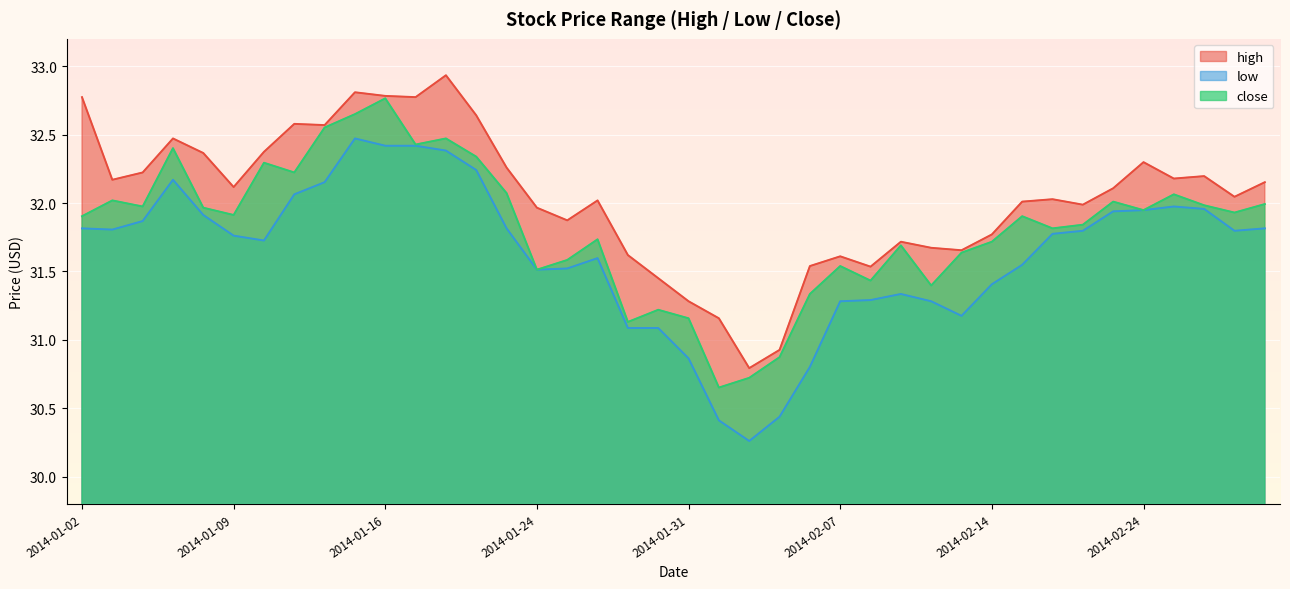

At how many categories does at least one series exceed 31?

38